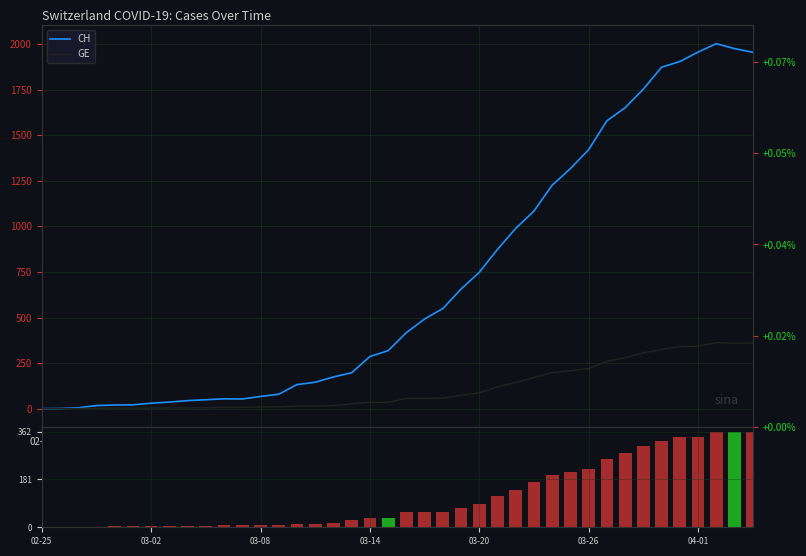

Reading right to left, what are all the values shown in this chart?

CH: 1955	1975	2002	1956	1904	1873	1753	1651	1579	1421	1317	1226	1084	989	874	748	656	549	492	417	318	286	197	174	145	132	79	67	53	54	49	44	36	30	21	20	17	5	1	0
GE: 360	359	362	342	341	325	306	280	259	220	208	197	171	143	120	87	73	58	56	56	34	35	26	17	14	14	10	9	7	7	5	4	4	3	3	3	2	1	1	0
GE volume: 360	359	362	342	341	325	306	280	259	220	208	197	171	143	120	87	73	58	56	56	34	35	26	17	14	14	10	9	7	7	5	4	4	3	3	3	2	1	1	0